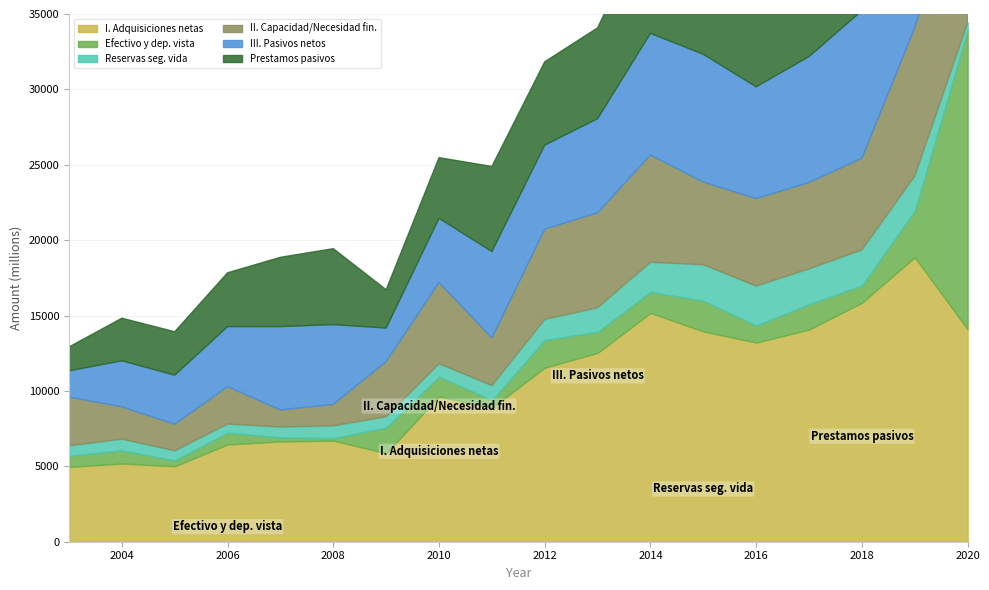

What is the minimum value shown in the chart?

166